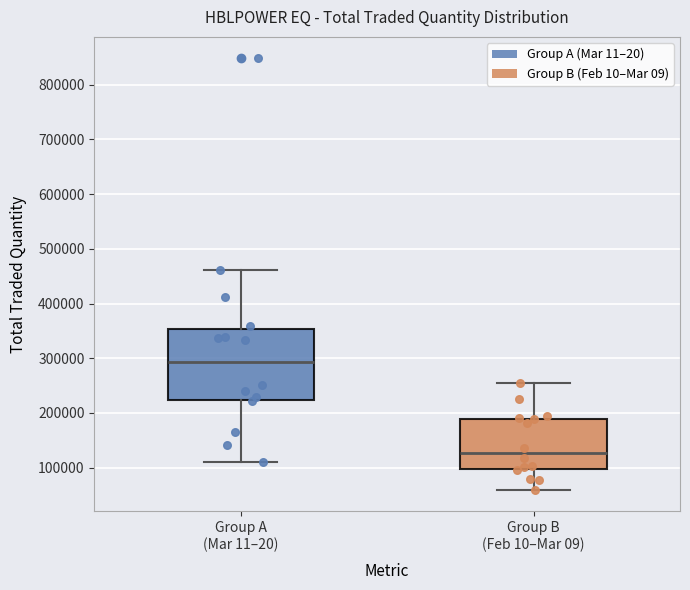

Reading left to right, read every box against the y-axis: the position of its median line, the range the box covers, and the ends of its whiskers. The values are not printed on the chart, so give them approximately, as read against the axis.

Group A (Mar 11–20): median 290000, box 220000 to 350000, whiskers 110000 to 460000
Group B (Feb 10–Mar 09): median 130000, box 100000 to 190000, whiskers 60000 to 250000